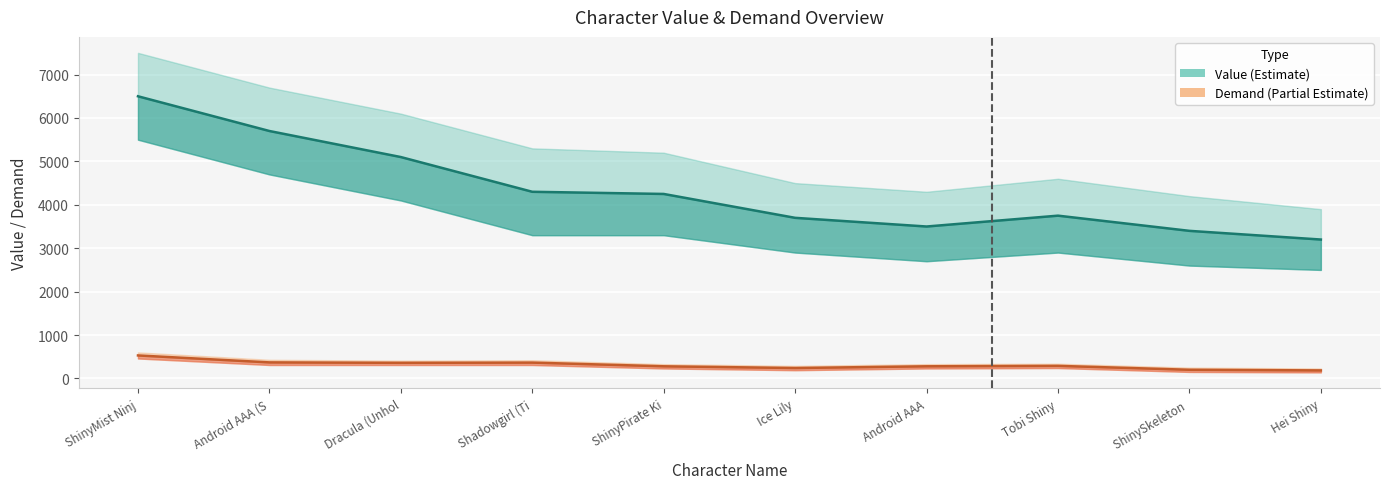

Is it true that Value equals 4746 at Hei Shiny?

False